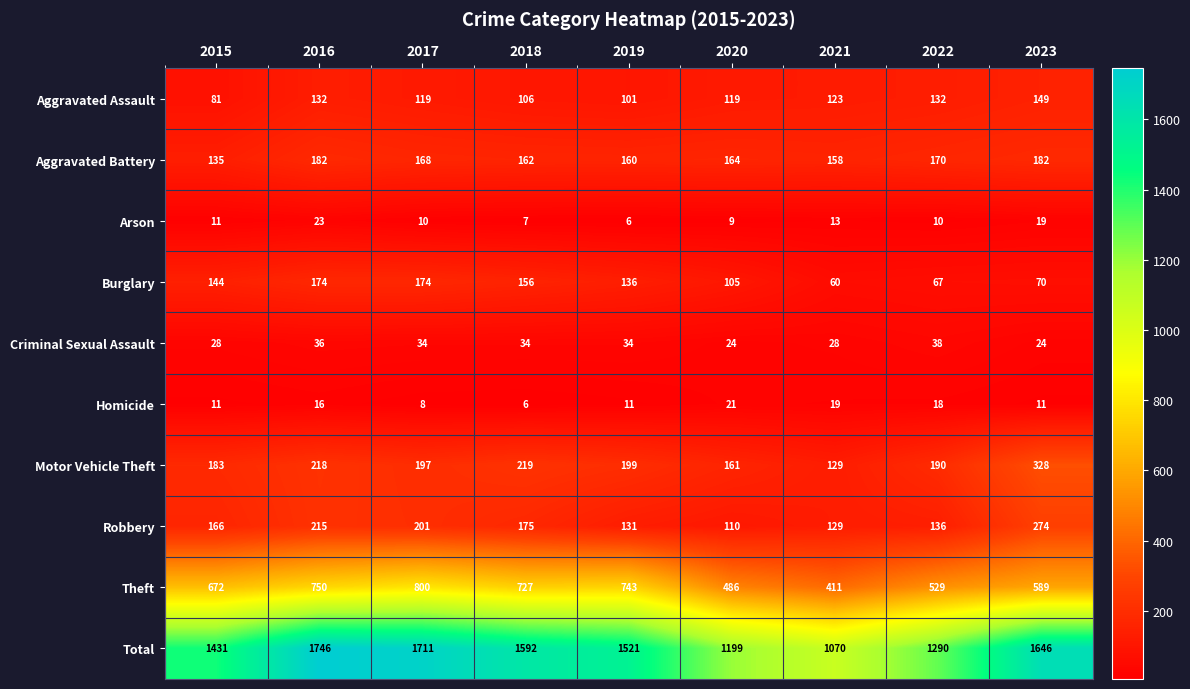

What is the spread (max minus min) of values at 2022?

1280